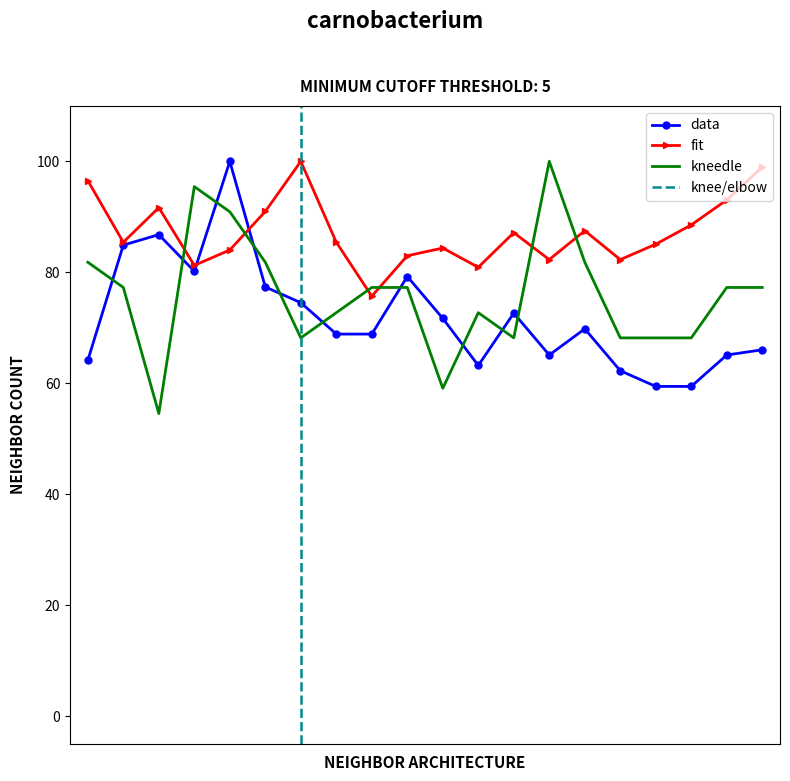

How many lines are shown in the chart?

3